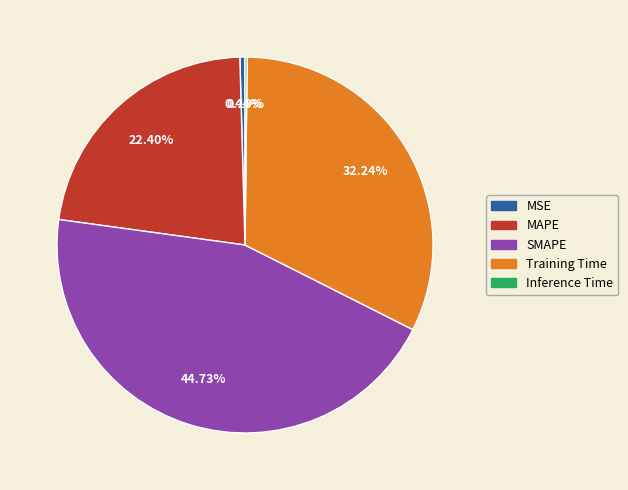

What is the largest slice in the pie chart?

SMAPE